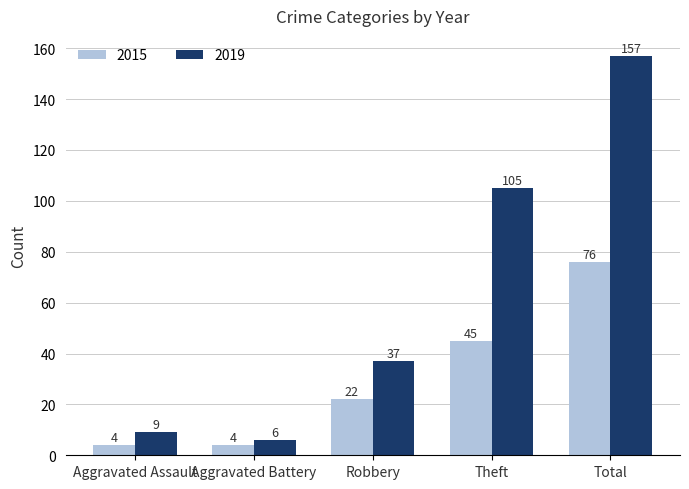

What position from the left is Robbery?

3